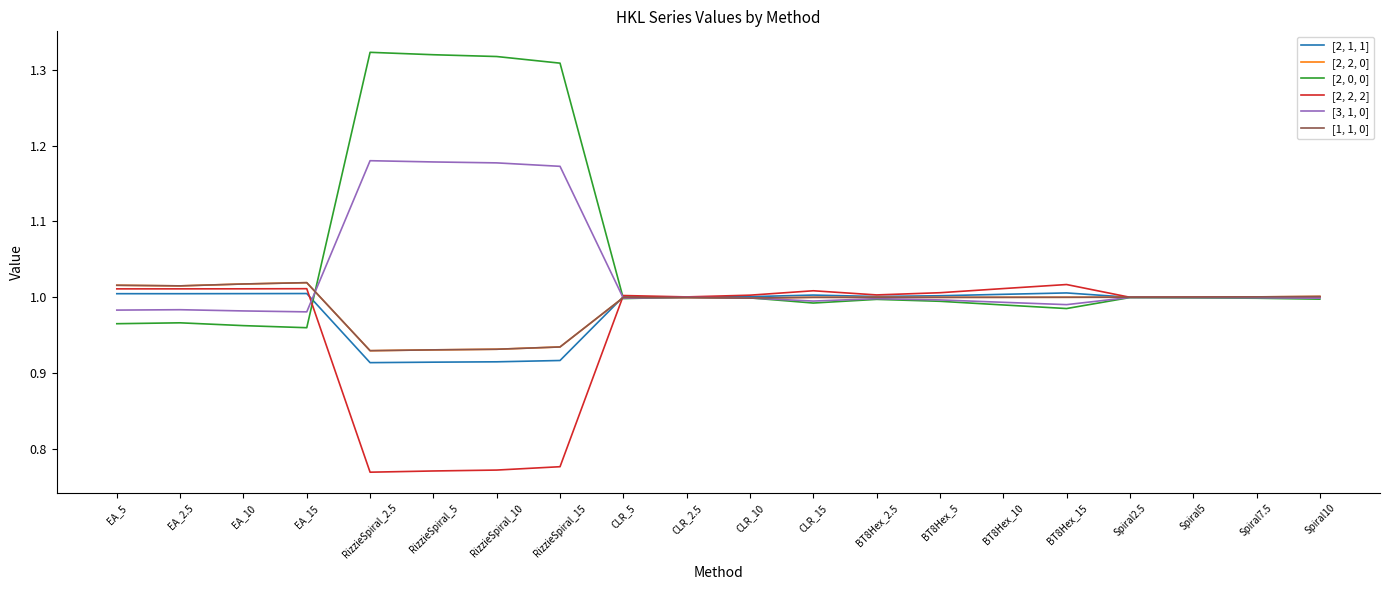

Does the chart display data point markers on the line(s)?

No